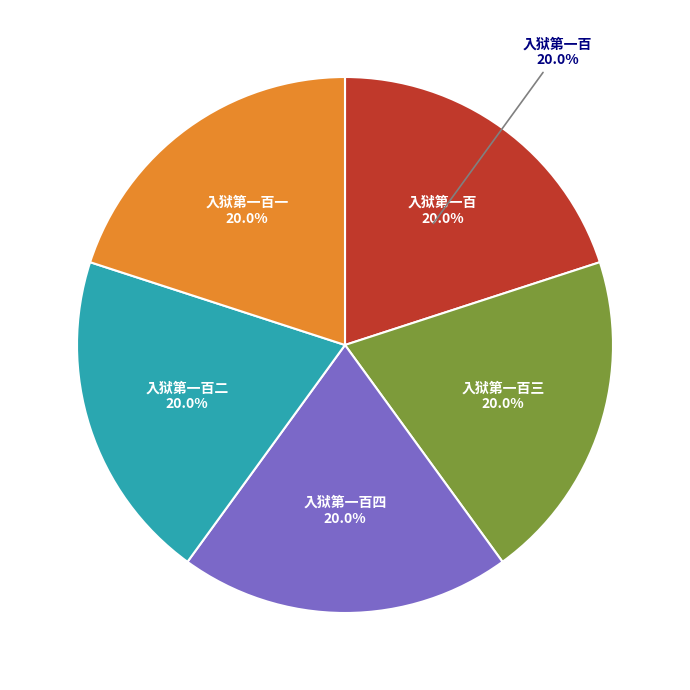

True or false: 入狱第一百二 accounts for 32% of the total.

False